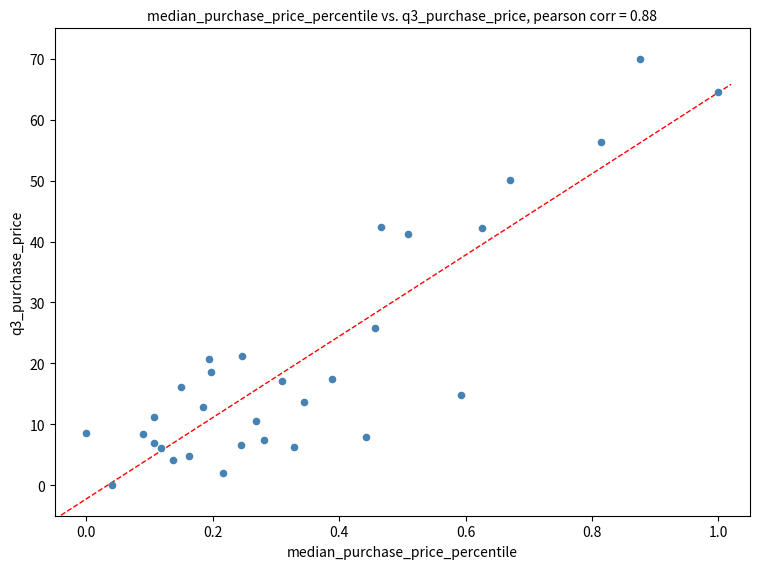

What Y value in the scatter plot is closest to 35?

41.2